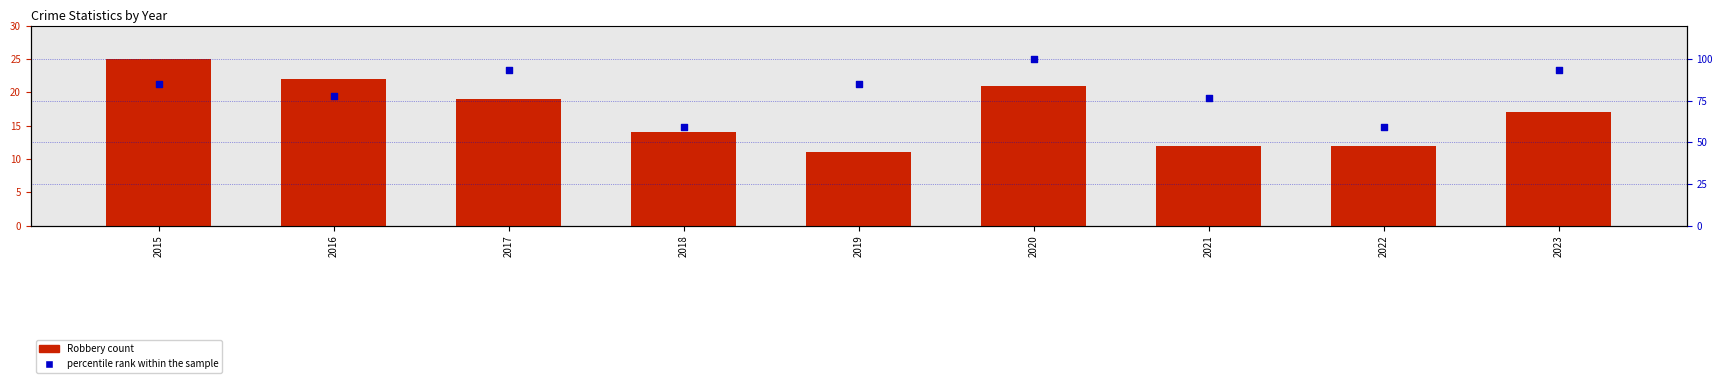

Is the value of Robbery count at 2015 greater than the value of percentile rank within the sample at 2015?

No